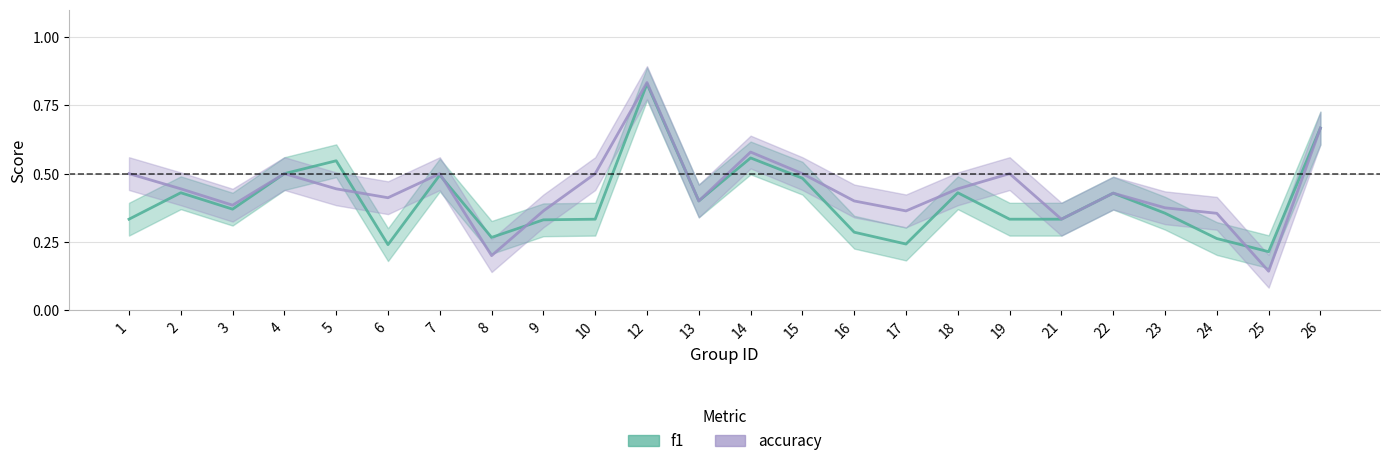

Which series has the largest range (max minus min)?

accuracy